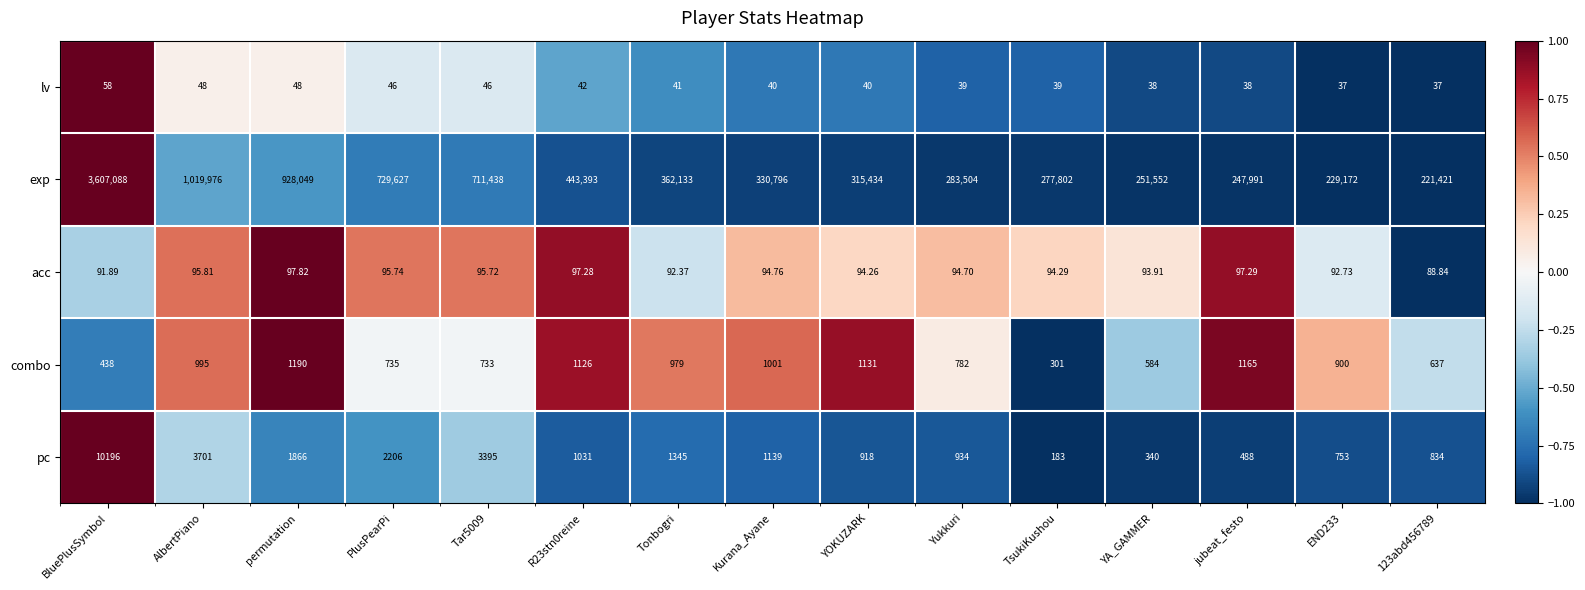

Which series has the largest total across all categories?

exp